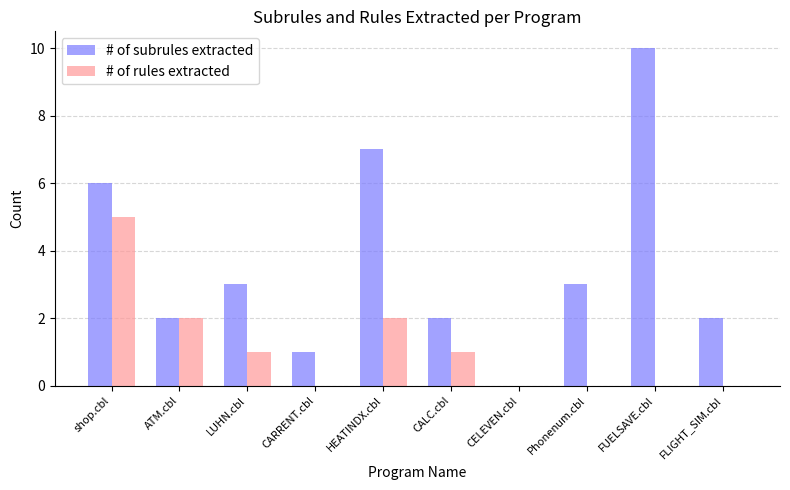

What are all the series names shown in the legend?

# of subrules extracted, # of rules extracted